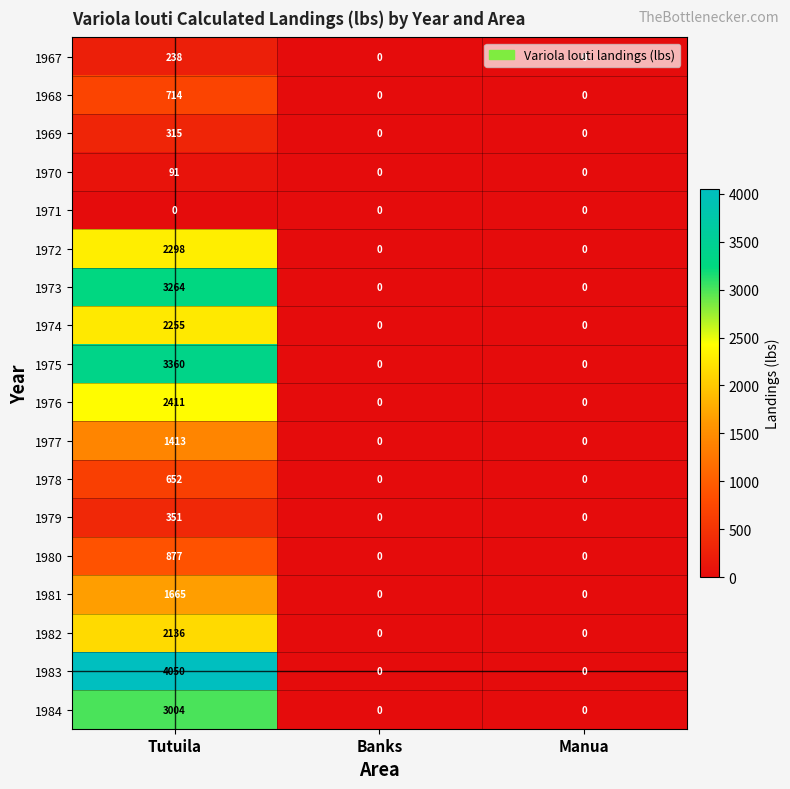

True or false: 1977 has a value of 0 at Banks.

True